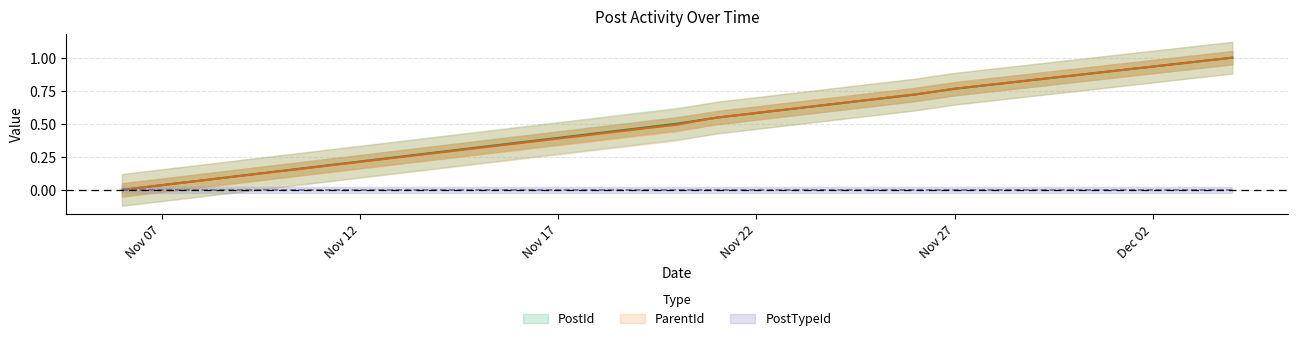

The value of ParentId at 2013-11-21 is 0.8. True or false?

False